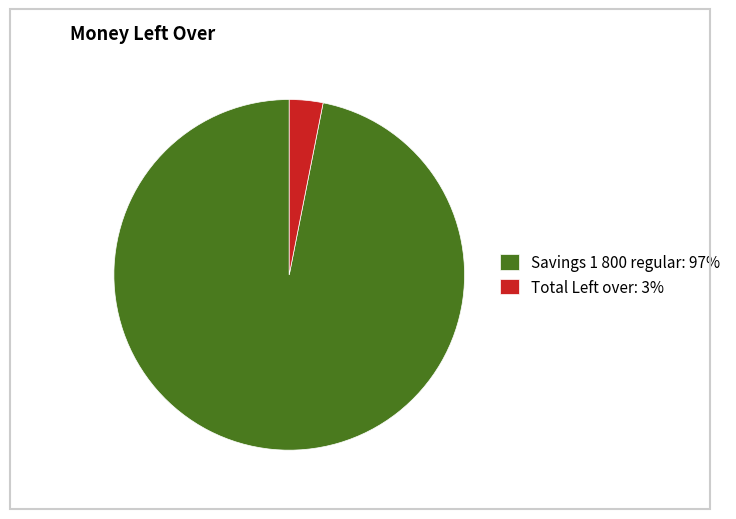

What is the smallest slice in the pie chart?

Total Left over